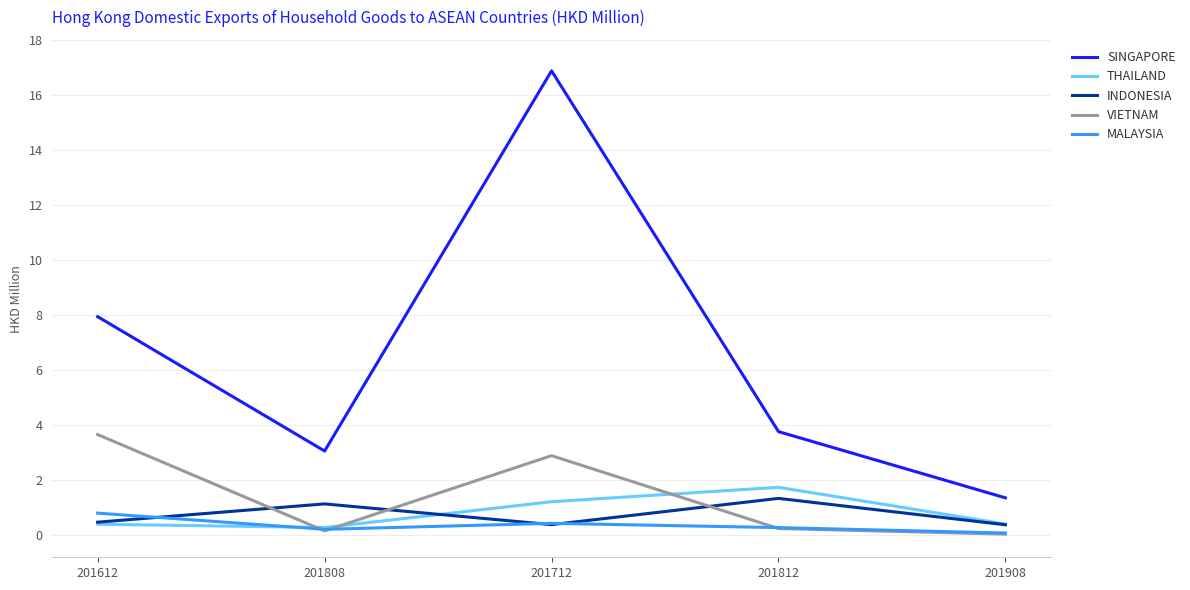

What is the difference between the second highest and minimum values in the MALAYSIA series?

0.4